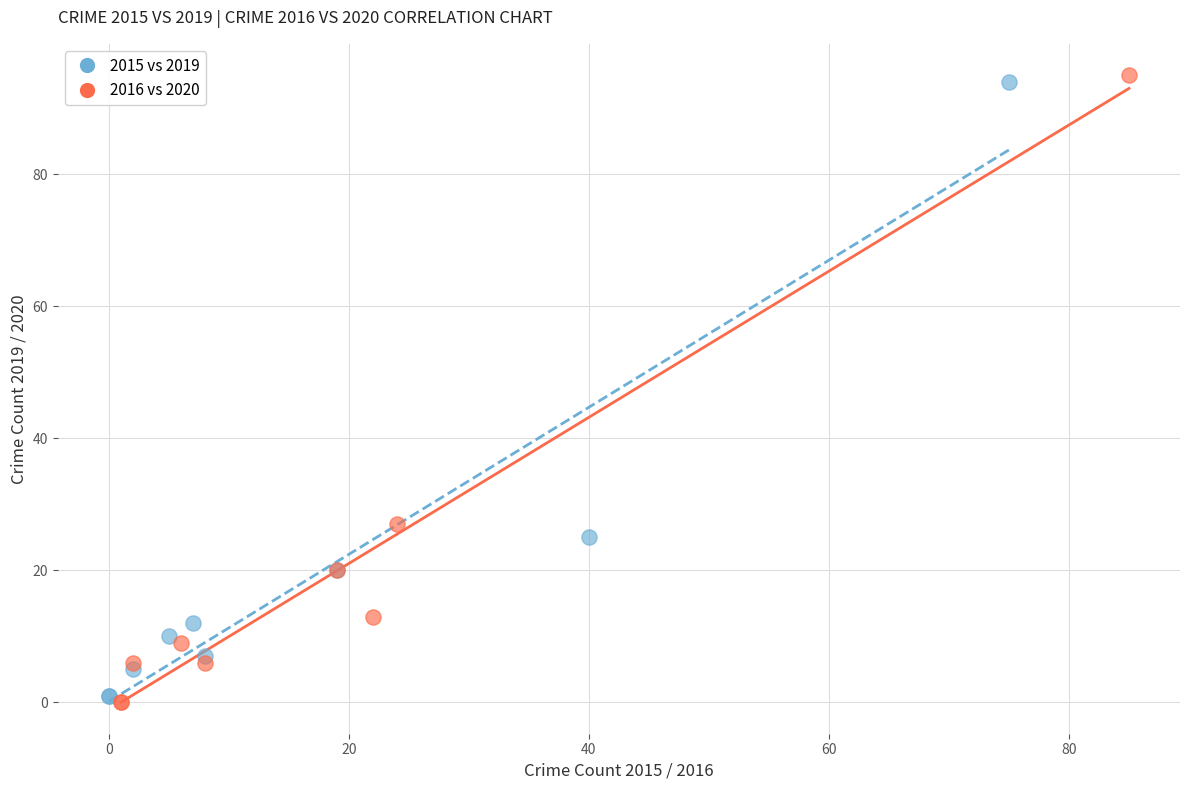

What are all the series names shown in the legend?

2015 vs 2019, 2016 vs 2020